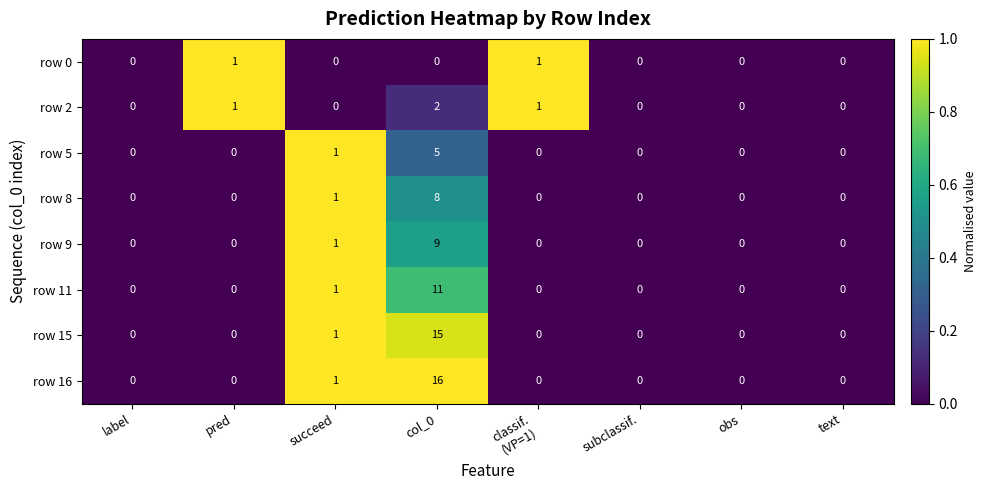

Between col_0 and classif.
(VP=1), which series saw the biggest shift?

row 16